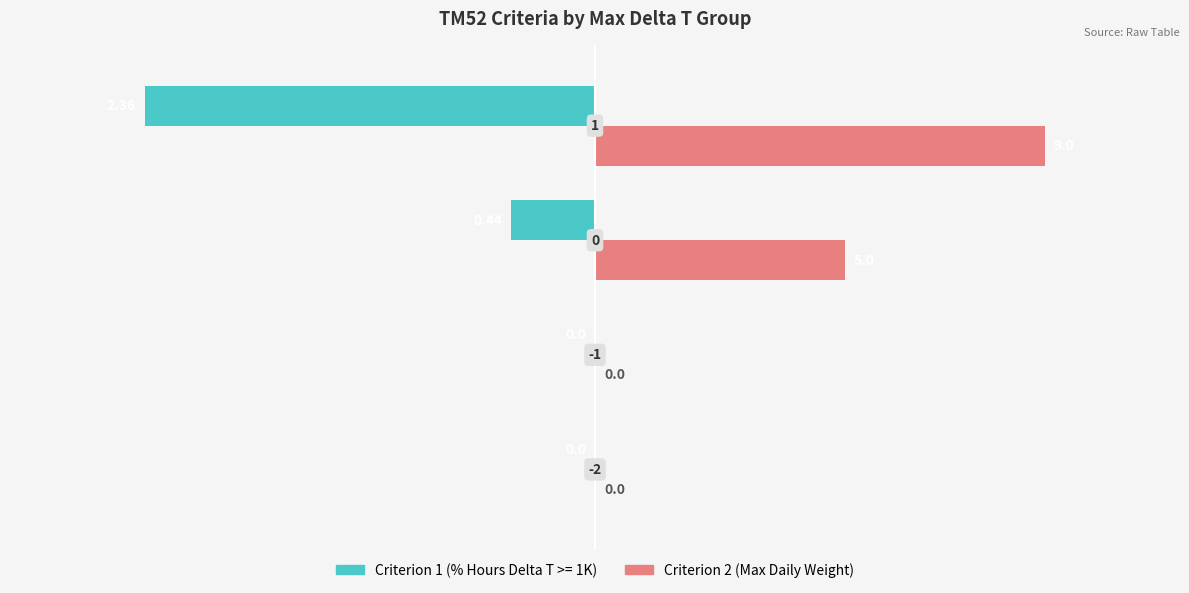

Which series has the largest total across all categories?

Criterion 2 (Max Daily Weight)